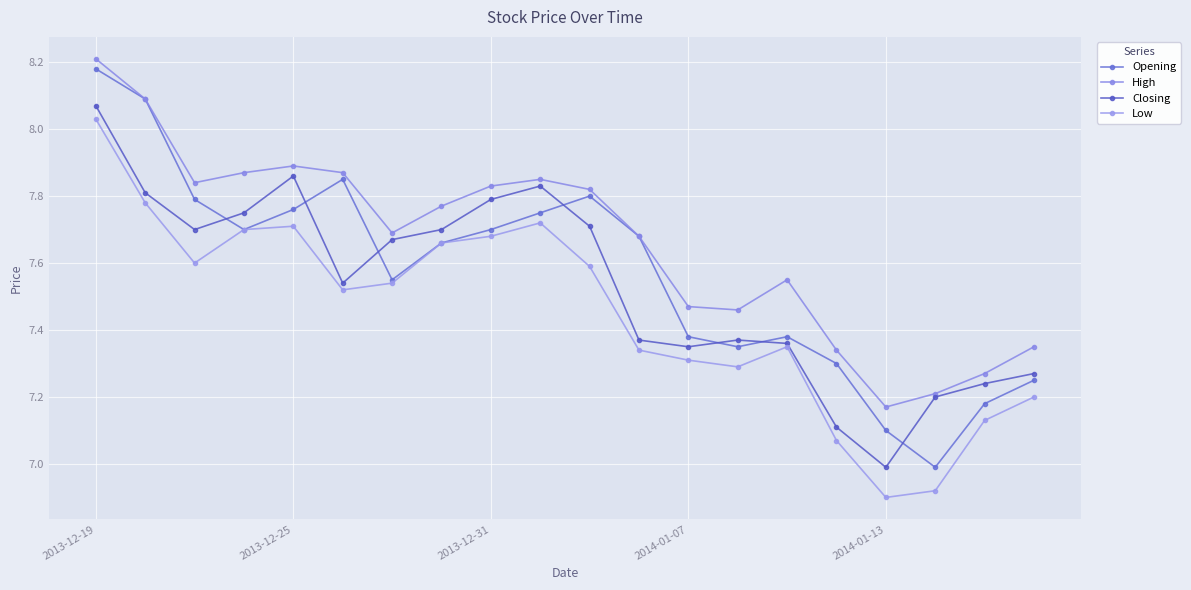

Count the number of data series in this chart.

4